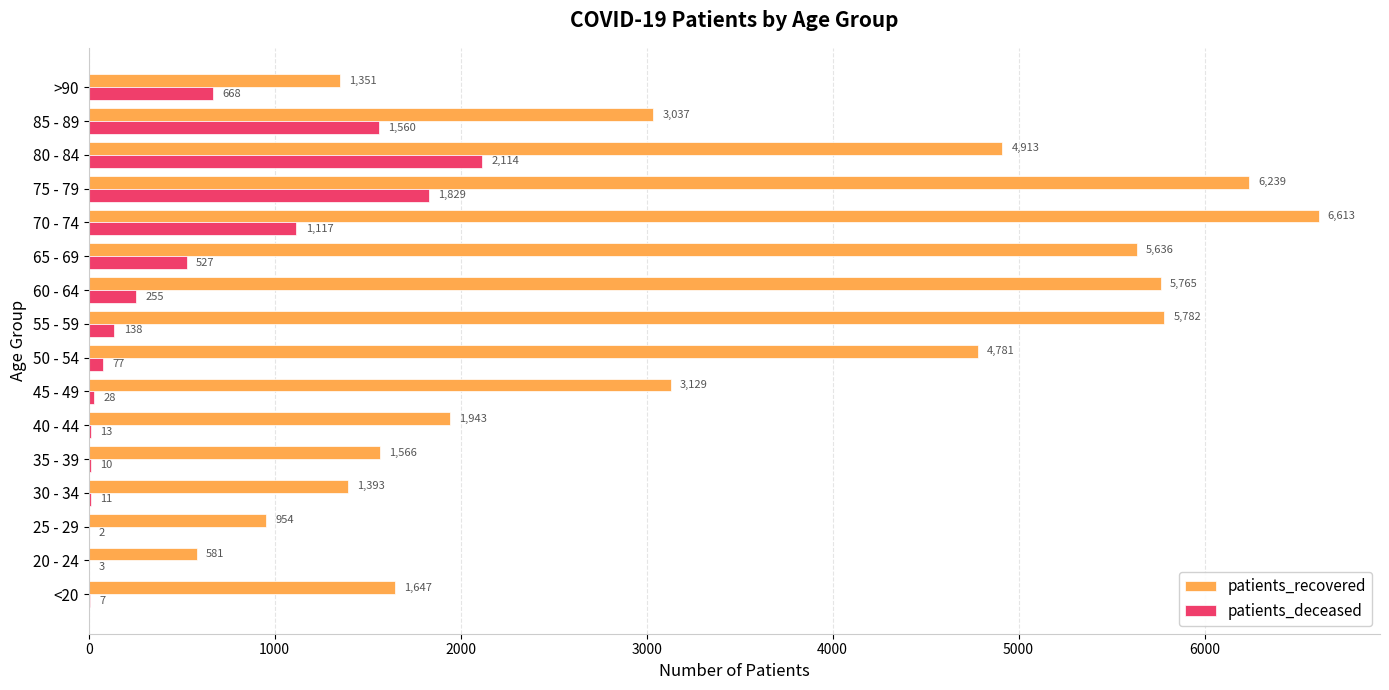

What is the average value of the patients_recovered series?

3458